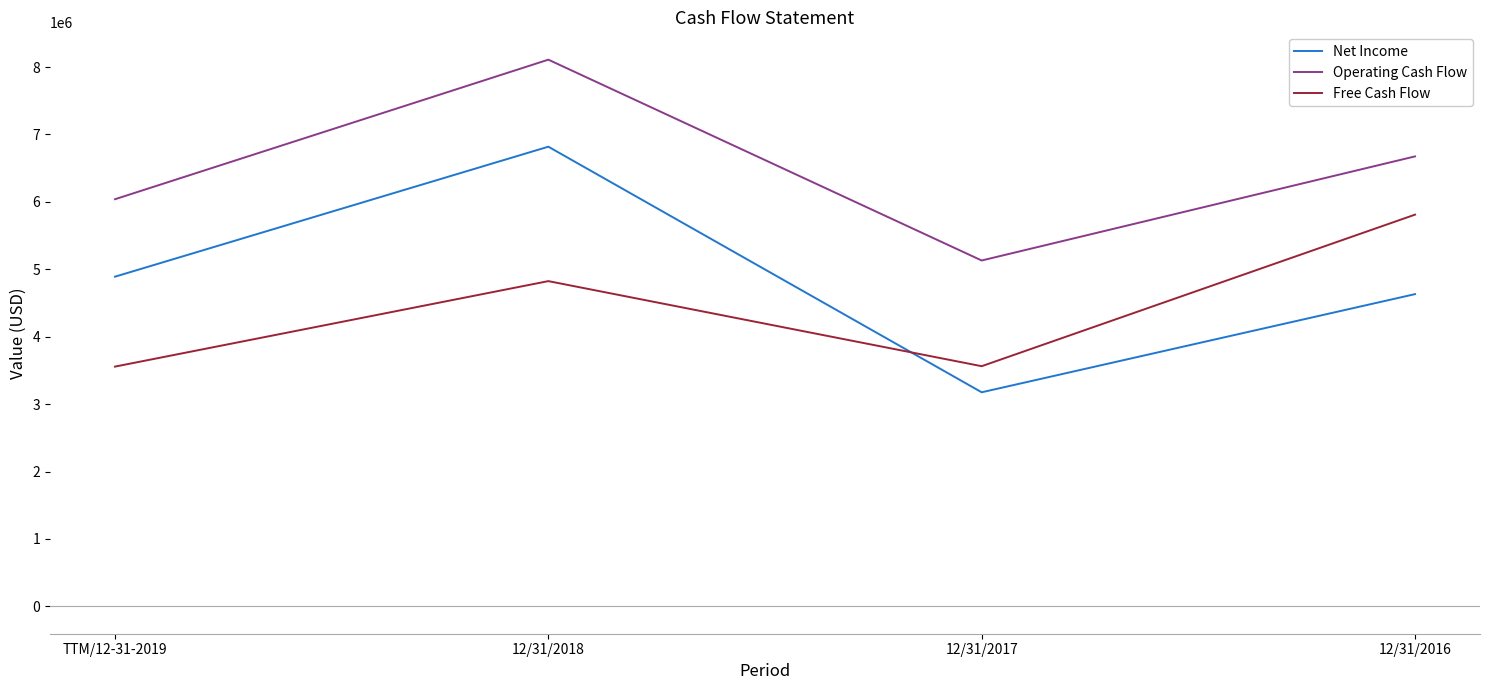

Where does the Operating Cash Flow series first go above 6675000?

12/31/2018